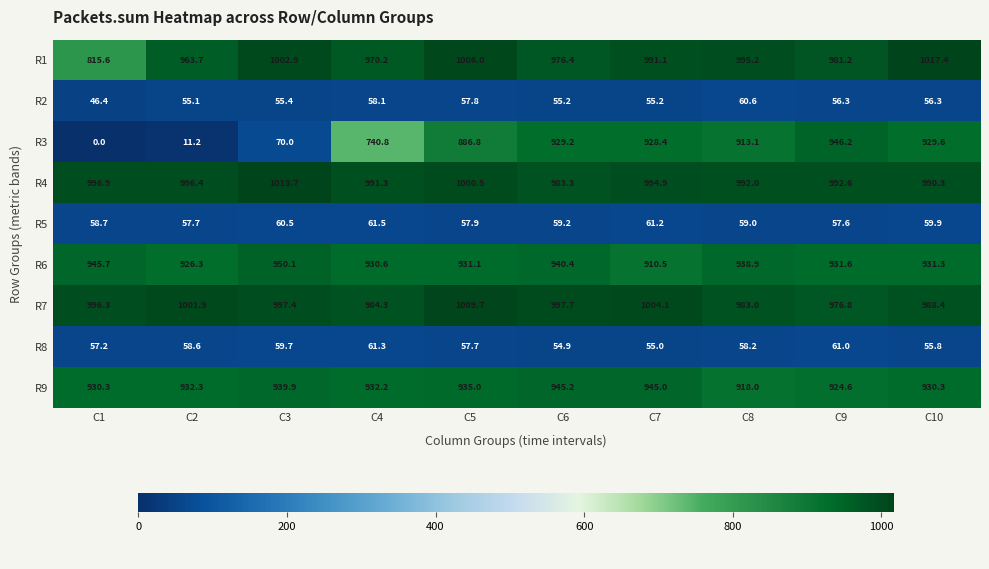

Where is R7 nearest to the value 993?

C1